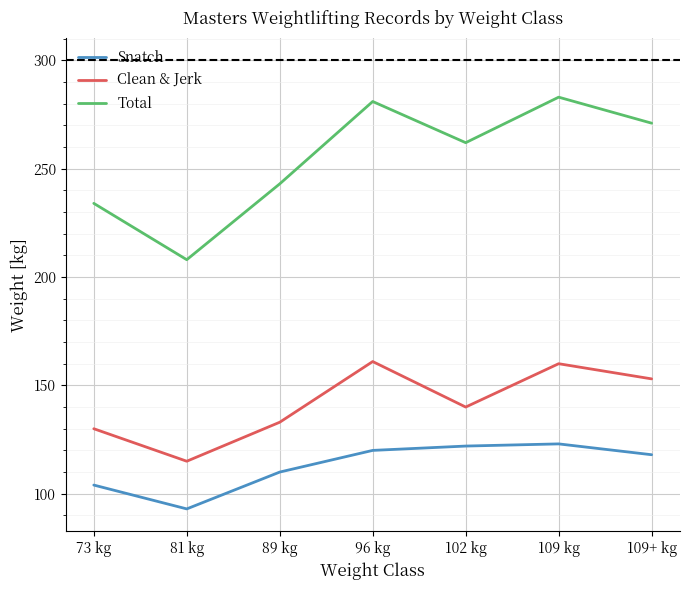

Does the chart display data point markers on the line(s)?

No